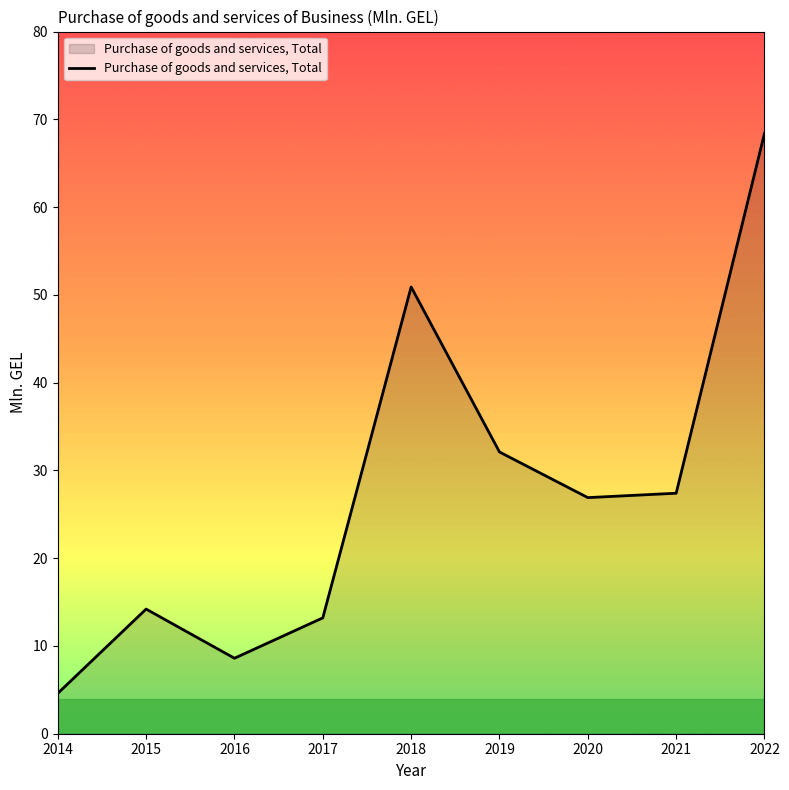

Which category has the highest value across all series?

2022